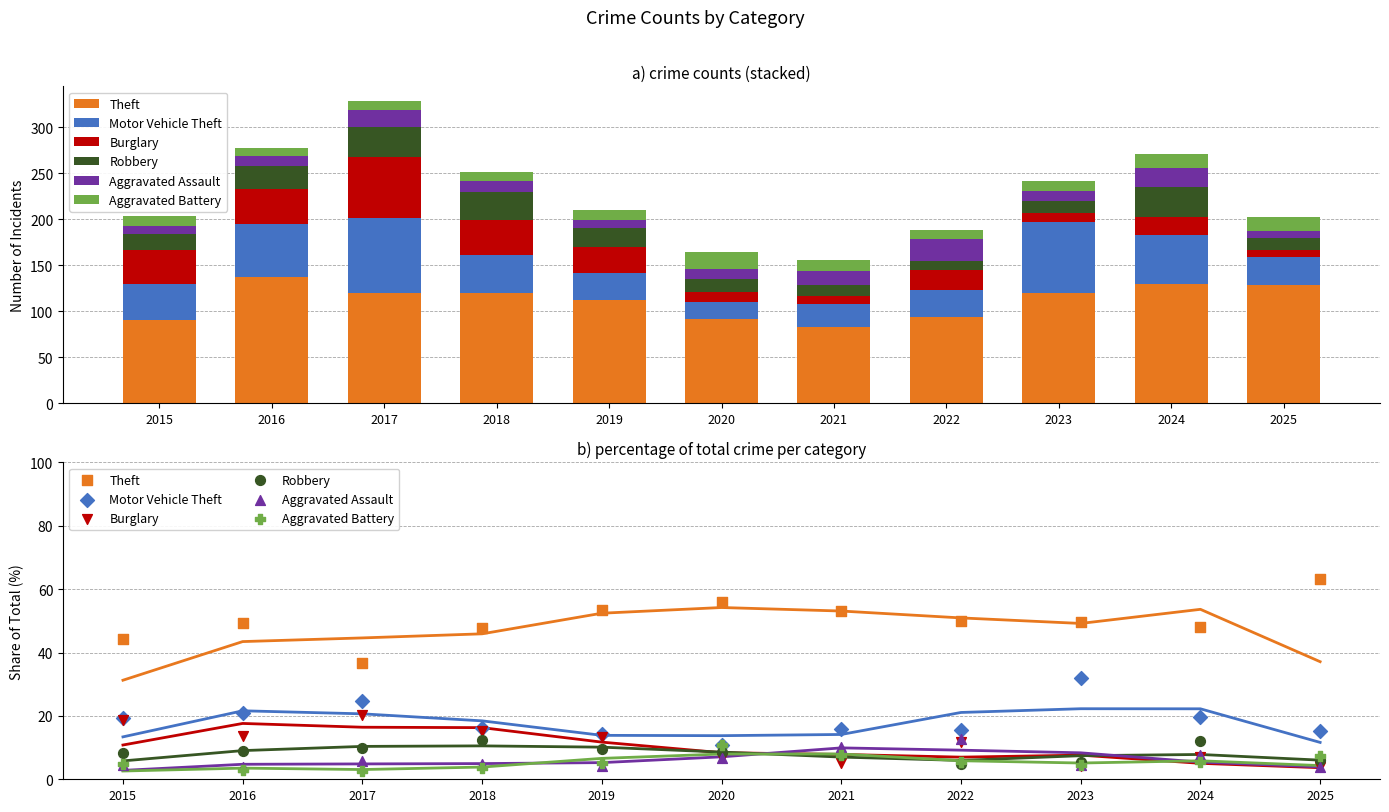

What is the total value across all series at 2017?

100.0